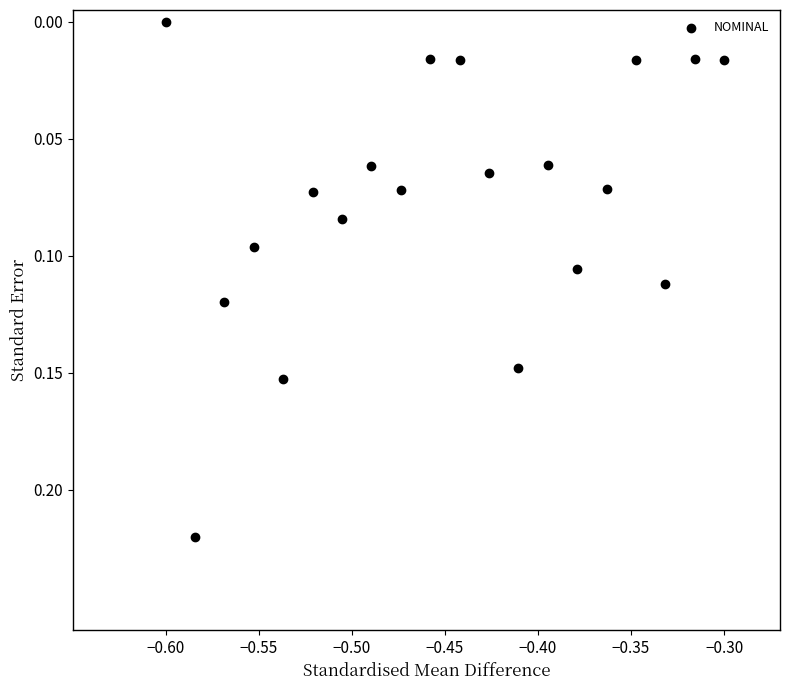

What is the range of X values (max minus min)?

0.3